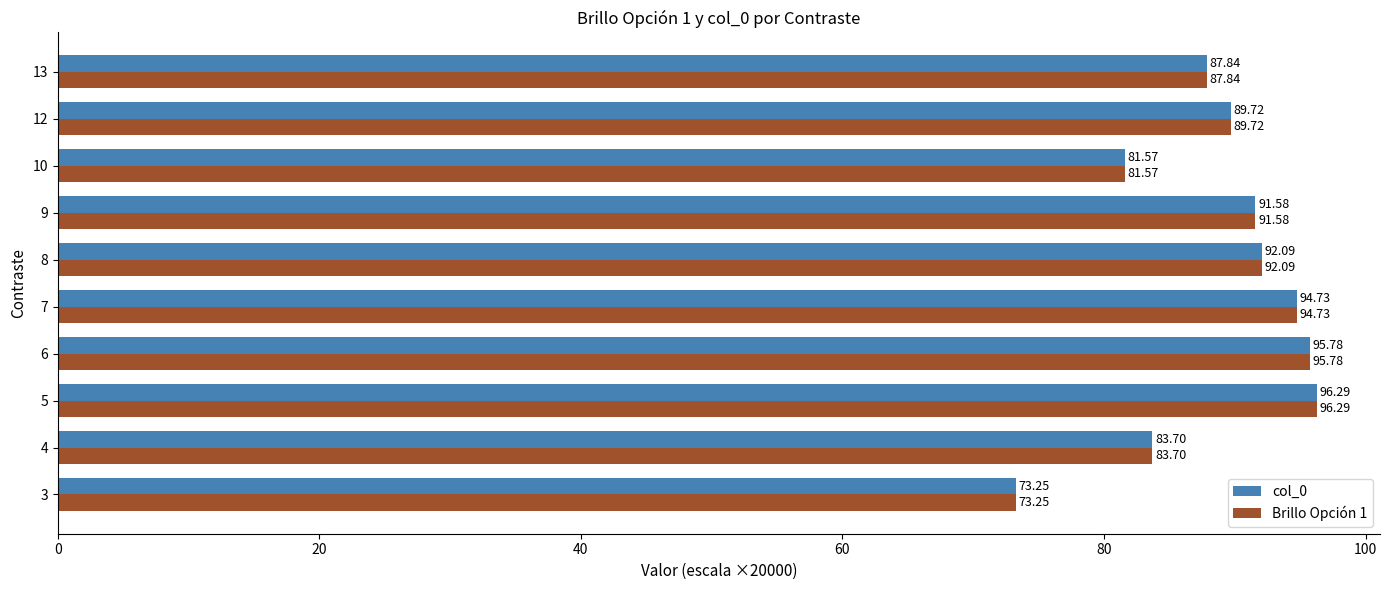

Rank the categories by col_0 value from lowest to highest.

3, 10, 4, 13, 12, 9, 8, 7, 6, 5